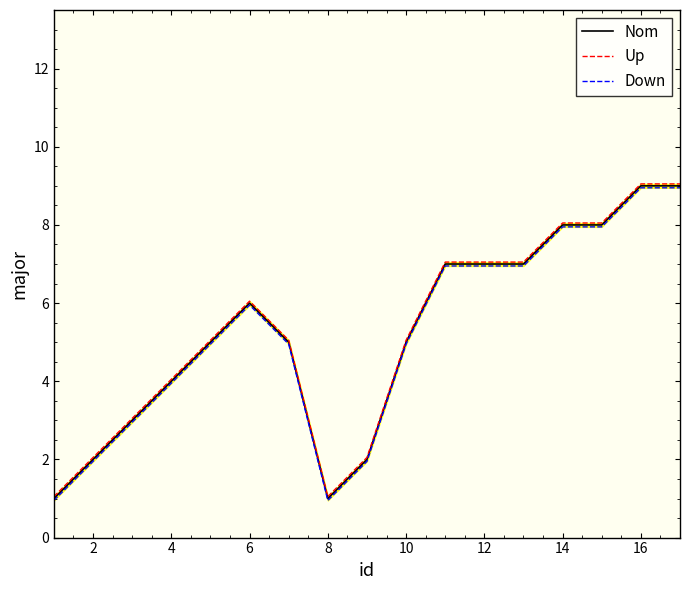

The Nom series shows 10 at 12. True or false?

False